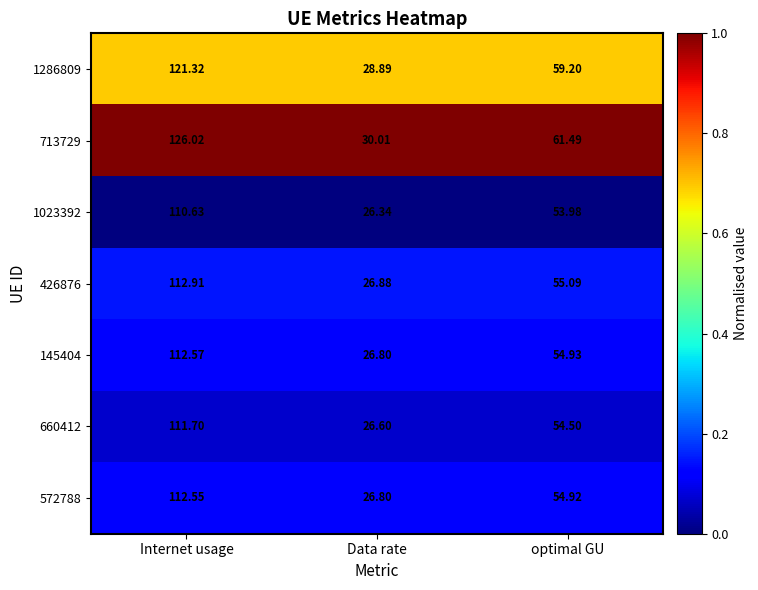

At optimal GU, list the series in order from largest to smallest.

713729, 1286809, 426876, 145404, 572788, 660412, 1023392